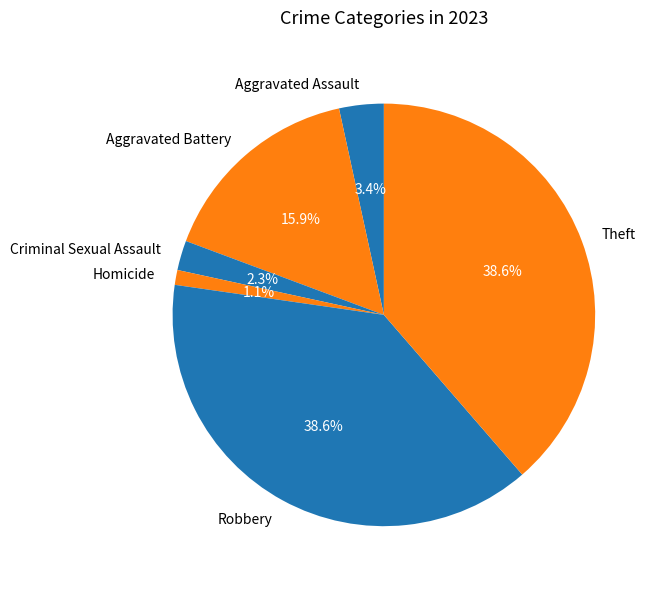

Is it true that Criminal Sexual Assault is 2% of the pie?

True